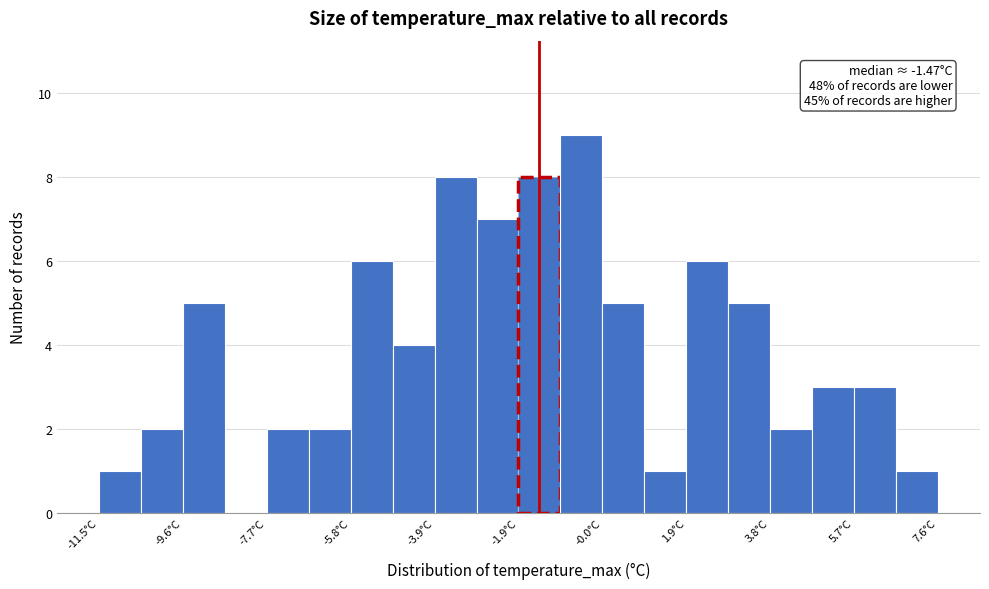

Over which range of the x-axis is the bar tallest?

-1.0 to 0.0